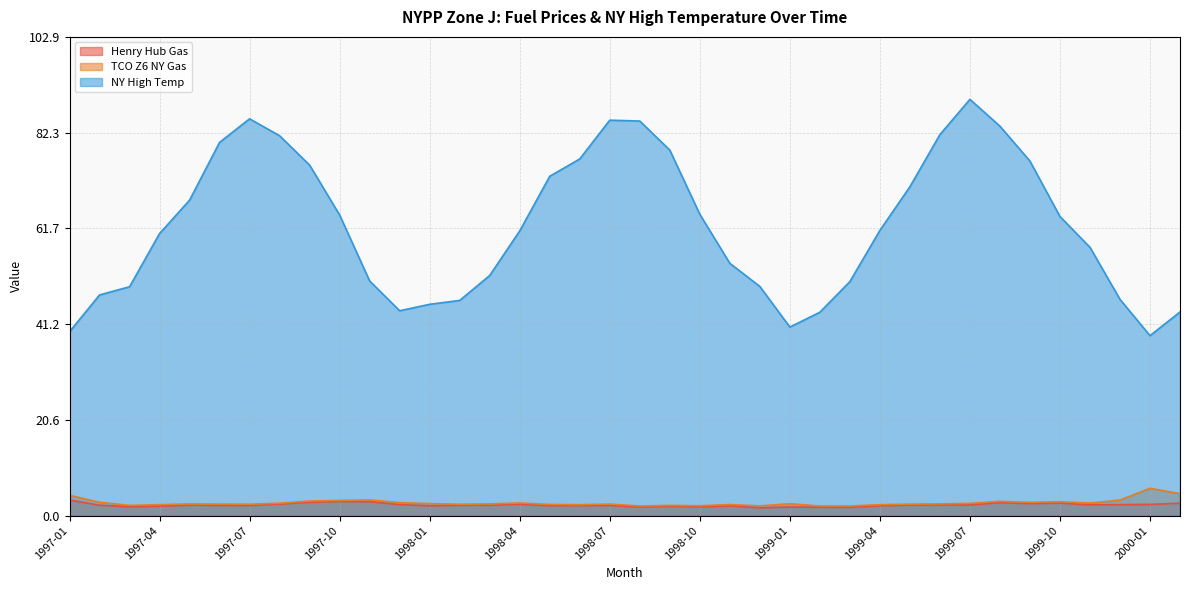

How many interior local valleys does the TCO Z6 NY Gas series have?

10